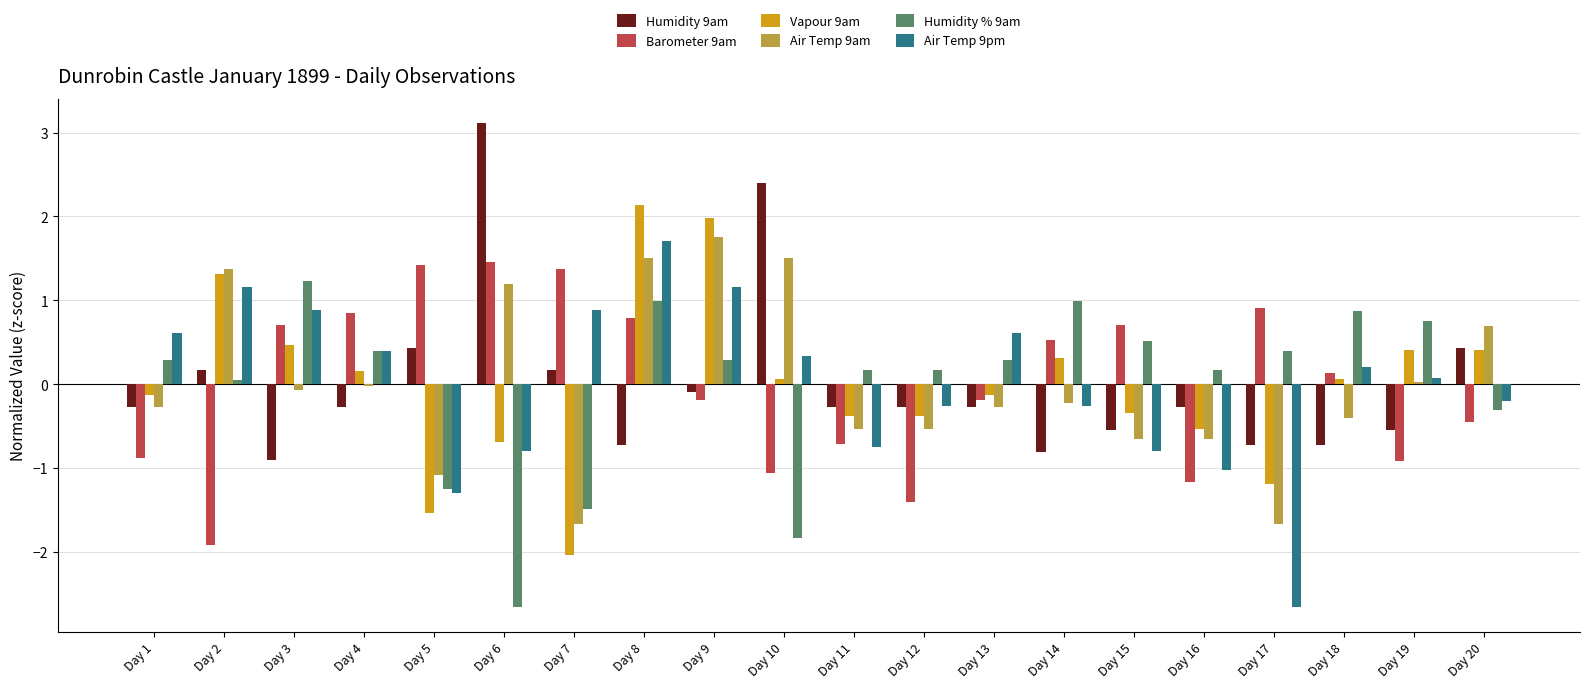

Is it true that Humidity 9am equals 3.1 at Day 6?

True